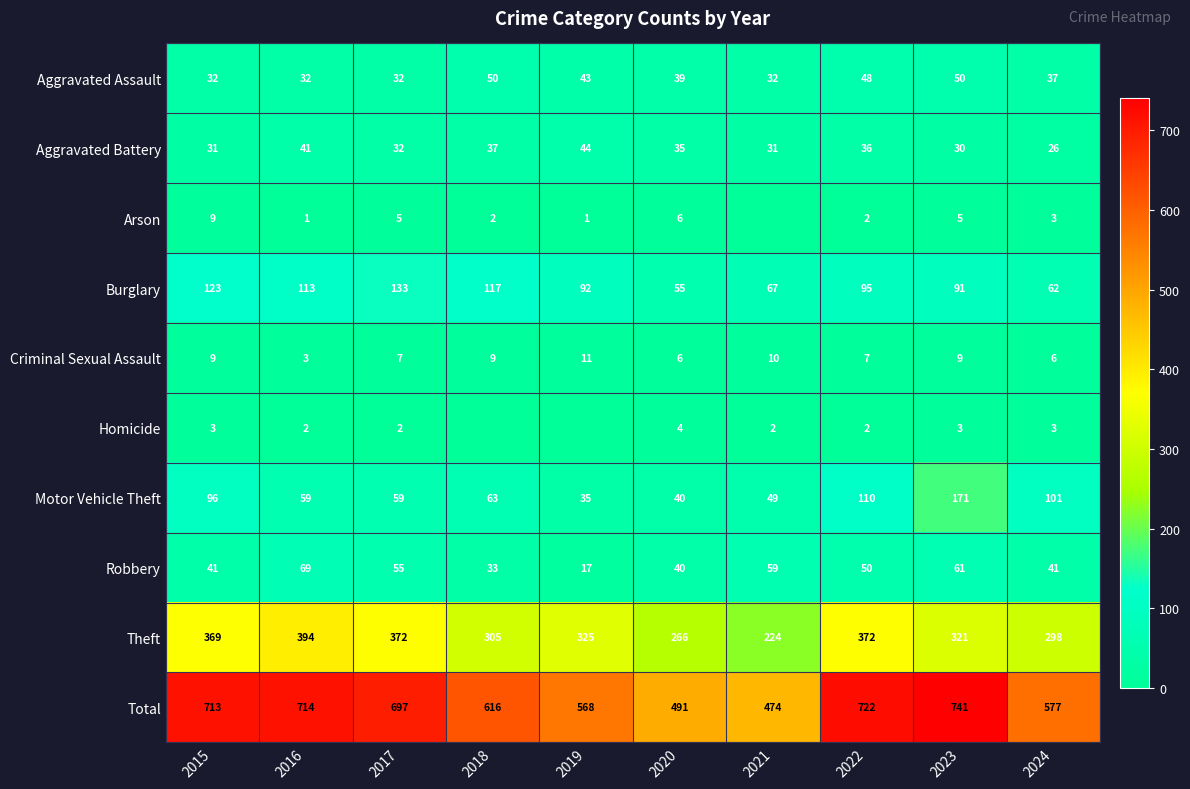

At which label does Motor Vehicle Theft first exceed 63?

2015